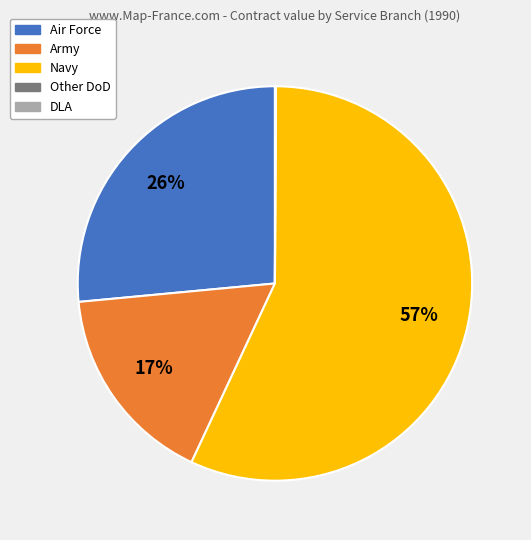

Which has a higher value, Air Force or Navy?

Navy